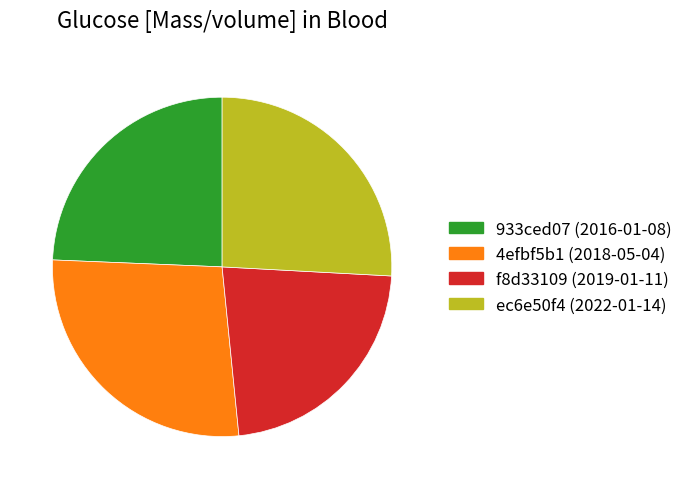

Which category has the biggest portion of the pie?

4efbf5b1 (2018-05-04)